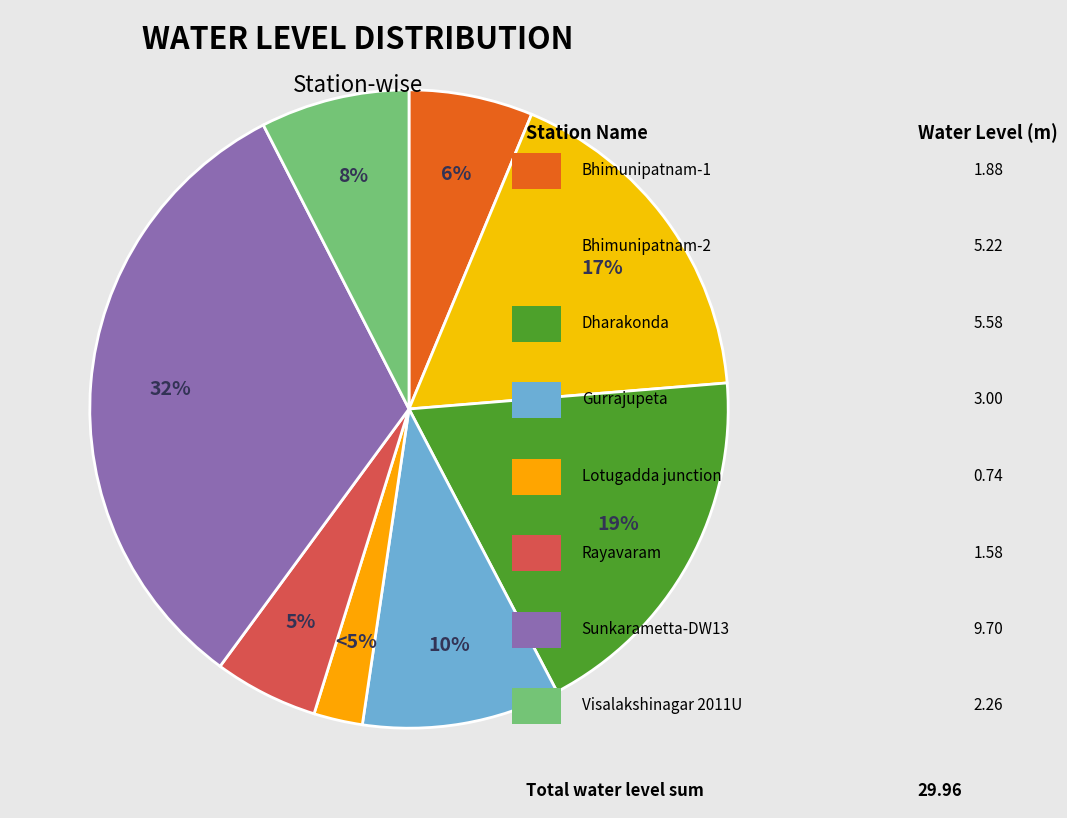

To the nearest percent, what is the combined percentage of Sunkarametta-DW13 and Bhimunipatnam-2?

50%